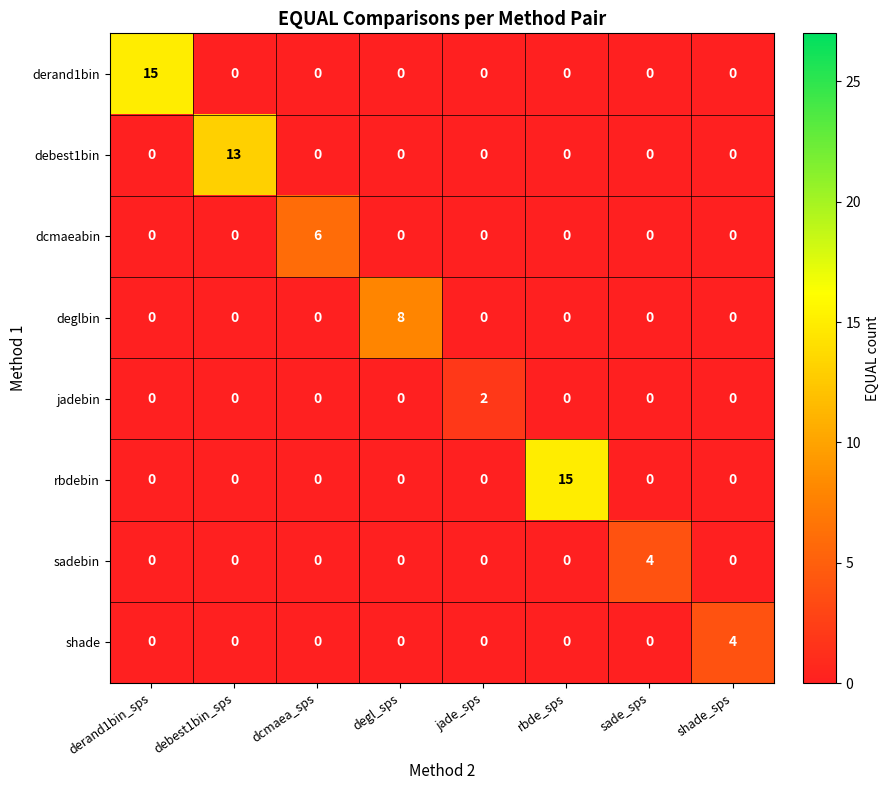

Is it true that jadebin equals 1 at derand1bin_sps?

False